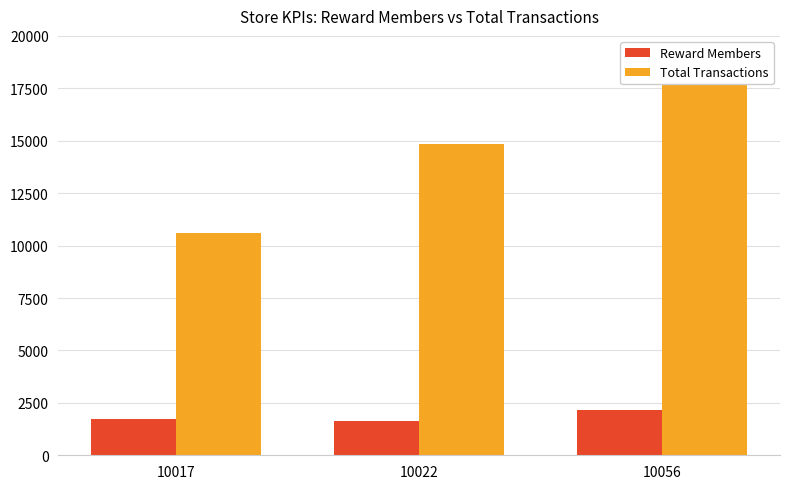

The Reward Members series shows 3223 at 10056. True or false?

False